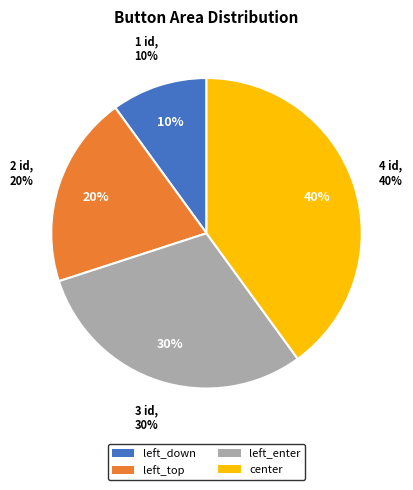

True or false: center accounts for 40% of the total.

True